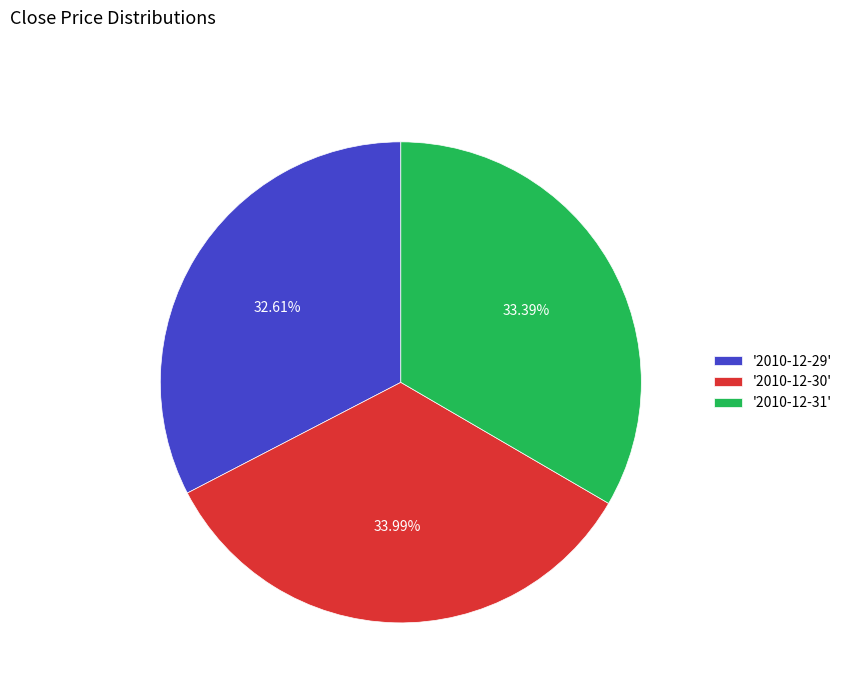

Between '2010-12-31' and '2010-12-29', which is larger?

'2010-12-31'